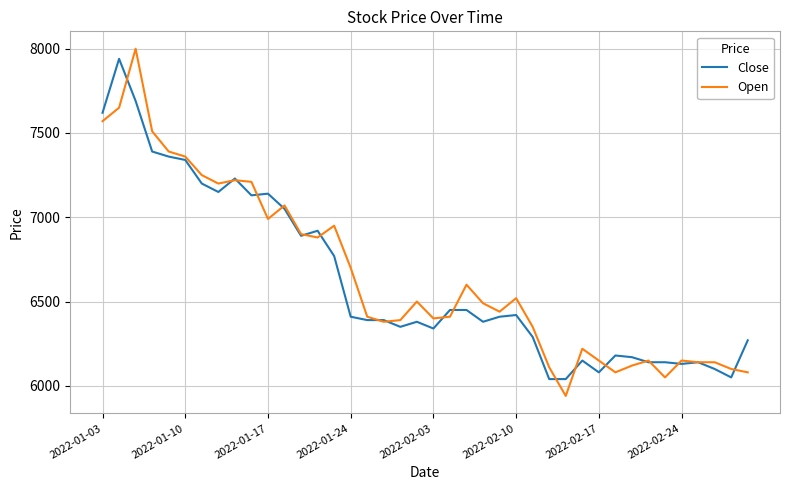

List the series in order of their peak value, highest first.

Open, Close